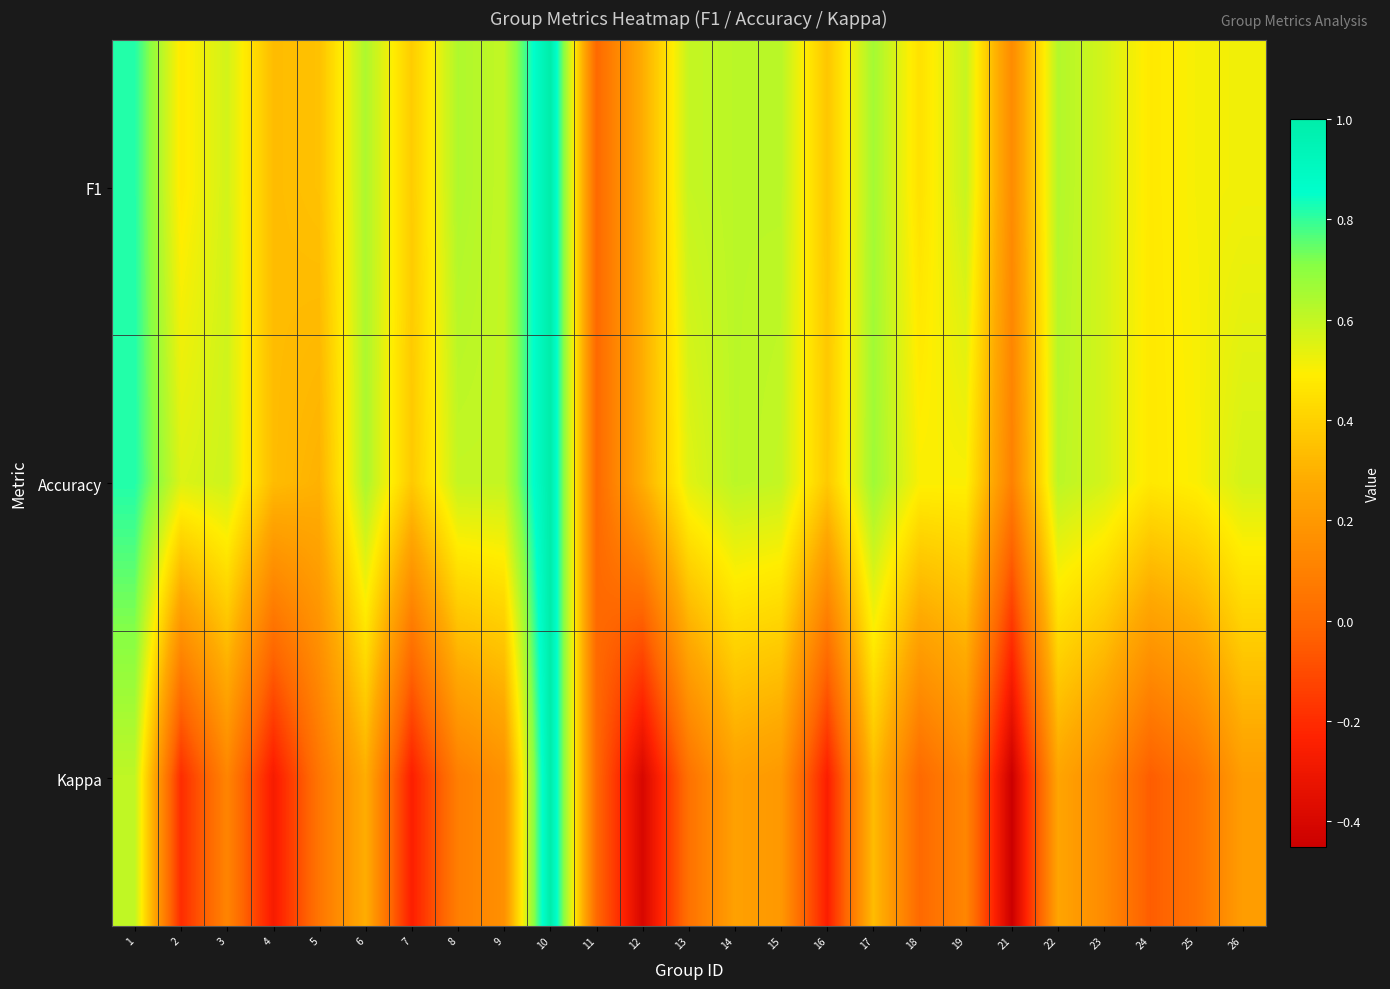

At which category is the sum across all series the highest?

10